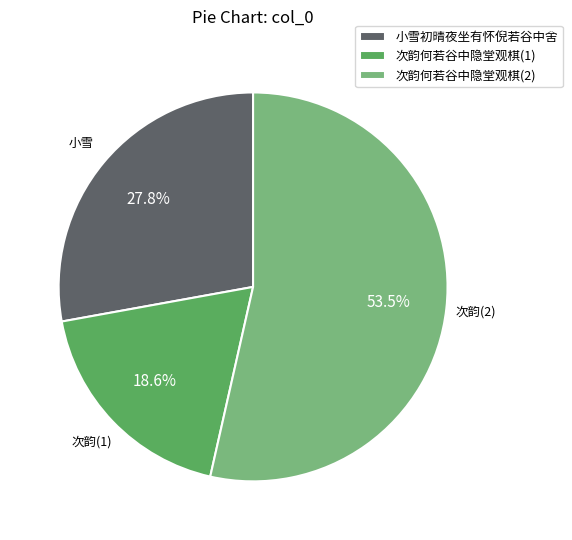

What is the ratio of the value at 小雪初晴夜坐有怀倪若谷中舍 to the value at 次韵何若谷中隐堂观棋(2)?

0.5